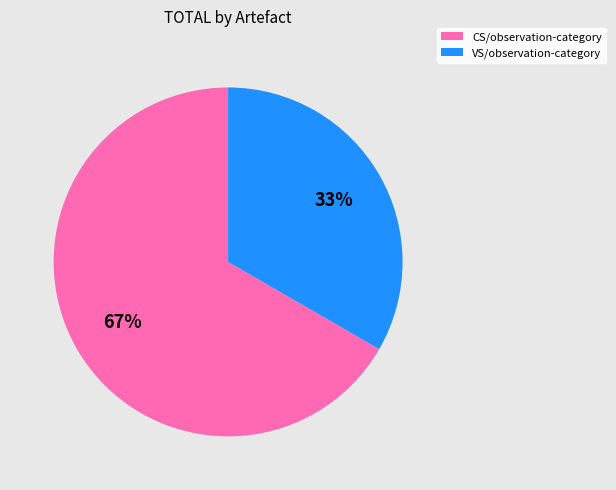

Count the number of slices in the pie.

2